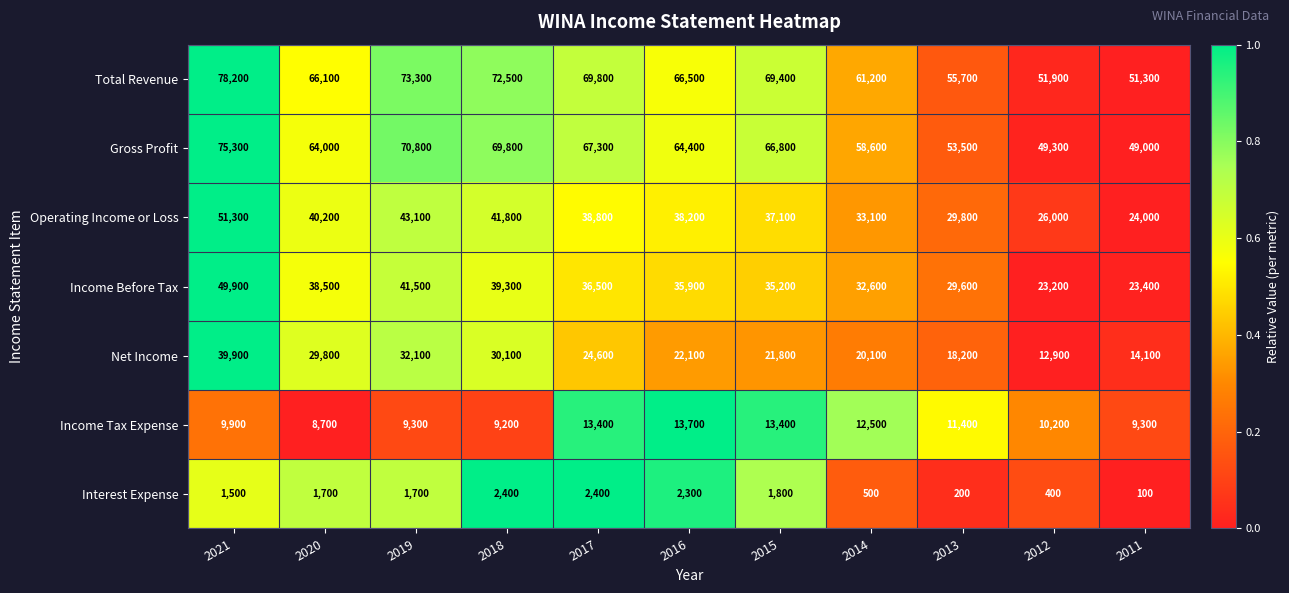

How many values in the Total Revenue series are below 66500?

5